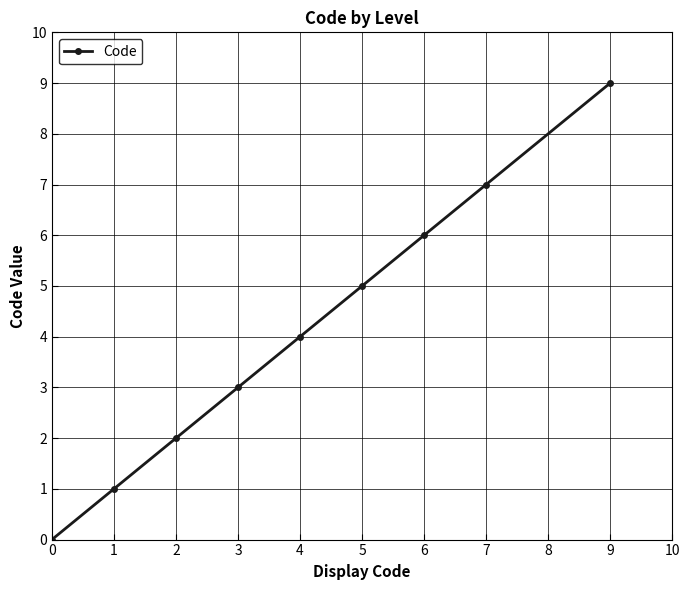

The value at 2 is 3. True or false?

False